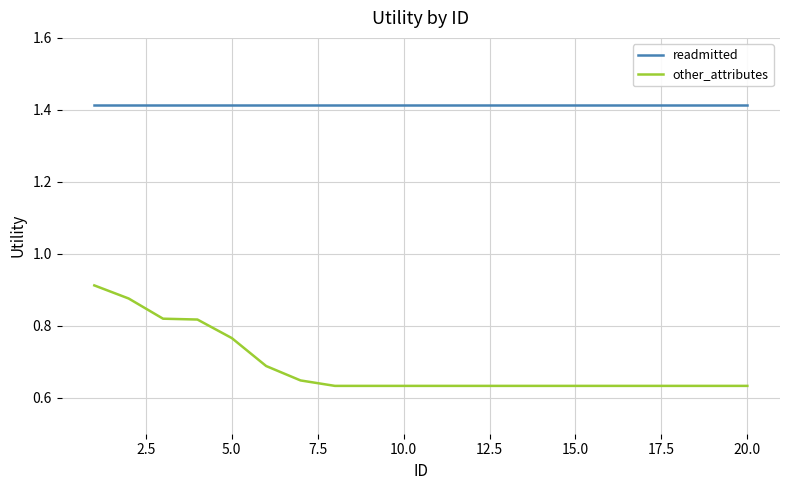

Which series has the largest total across all categories?

readmitted